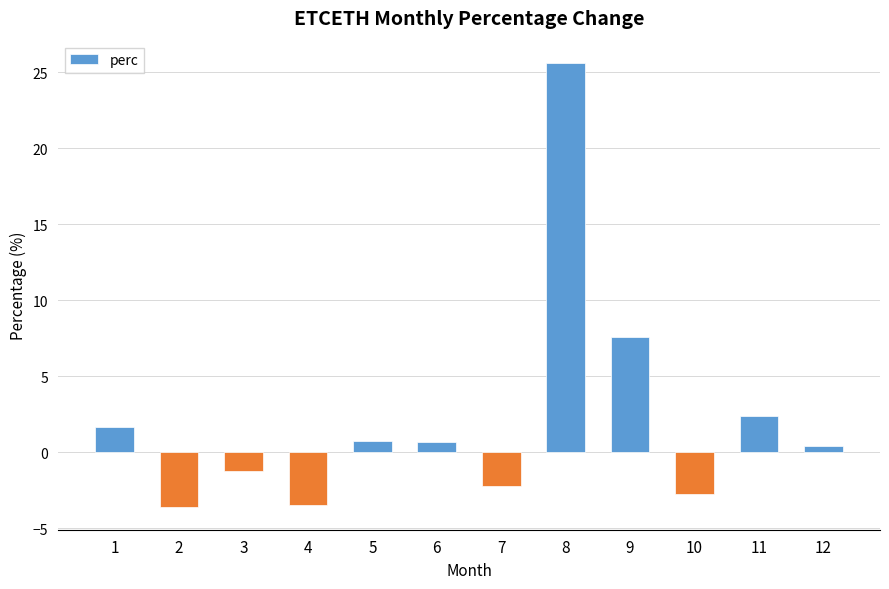

What is the sum of the values at 2 and 9?

3.9